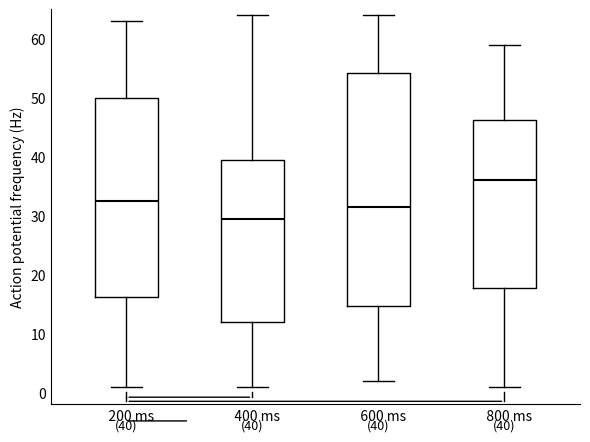

Which box's median line is the lowest?

400 ms